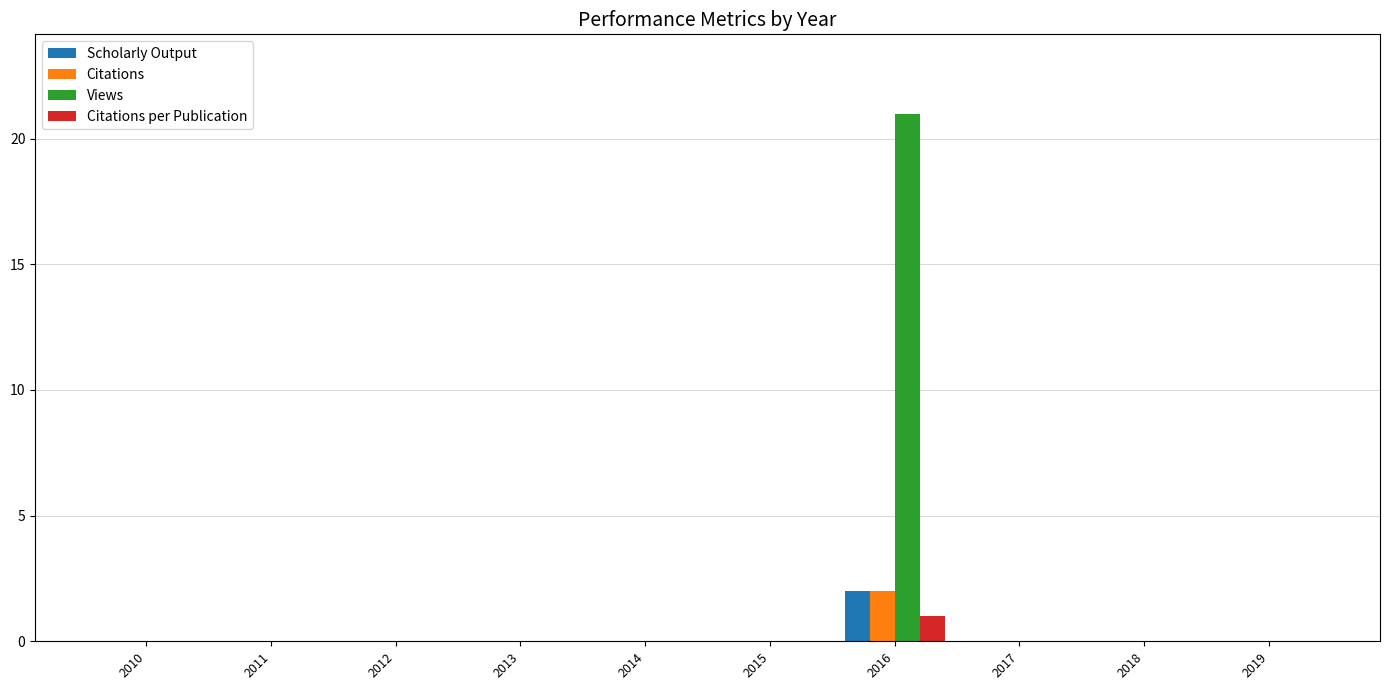

What is the greatest value displayed?

21